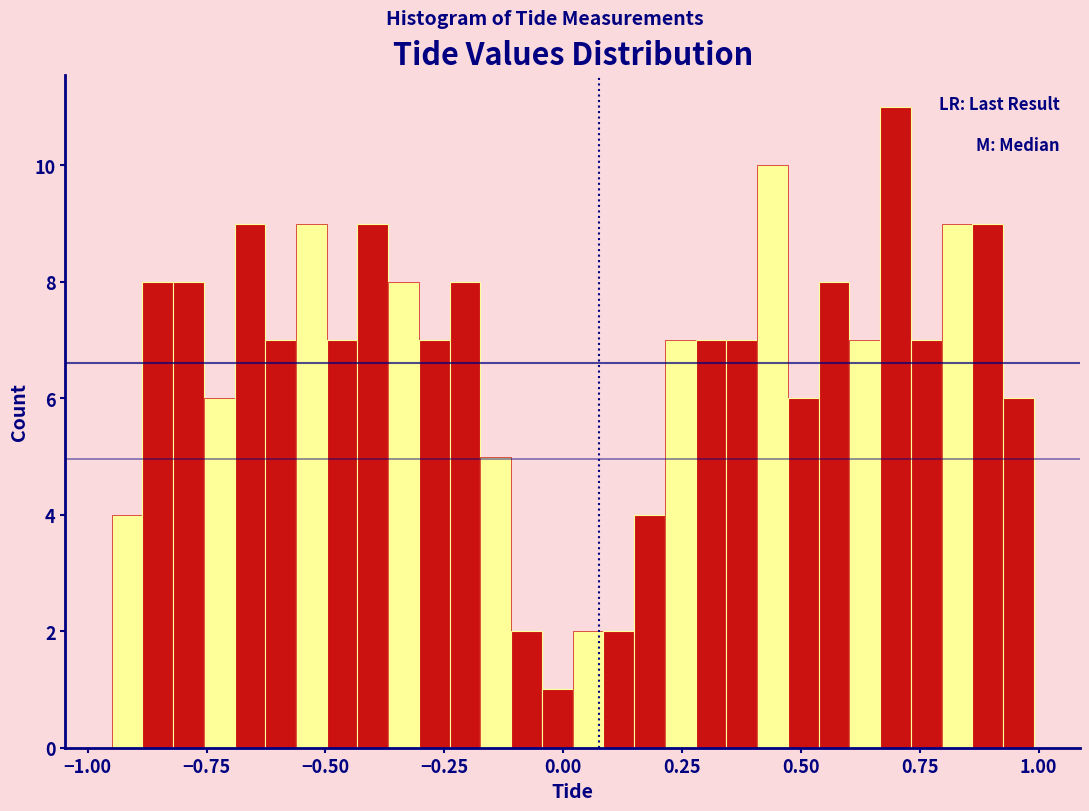

Around what value on the x-axis is the tallest bar? Give the approximate position of its centre, as read against the axis.

0.70